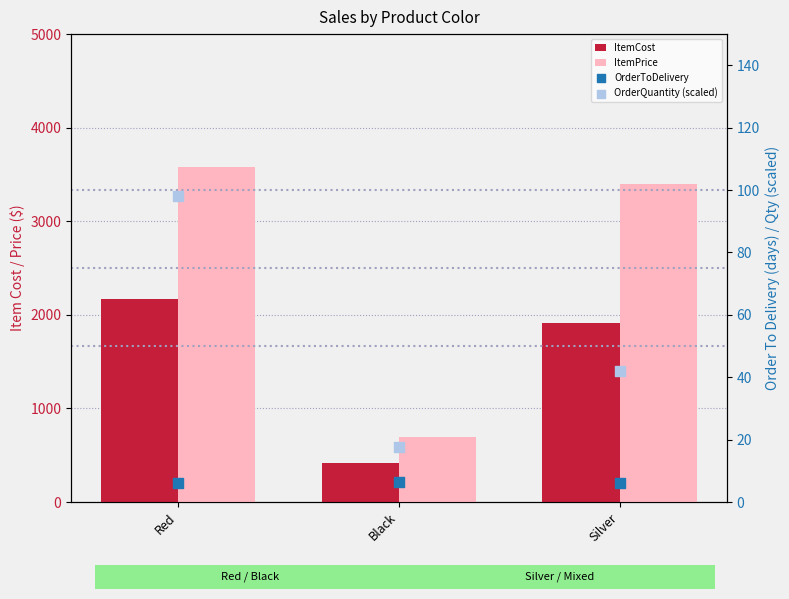

Which series has the largest total across all categories?

ItemPrice